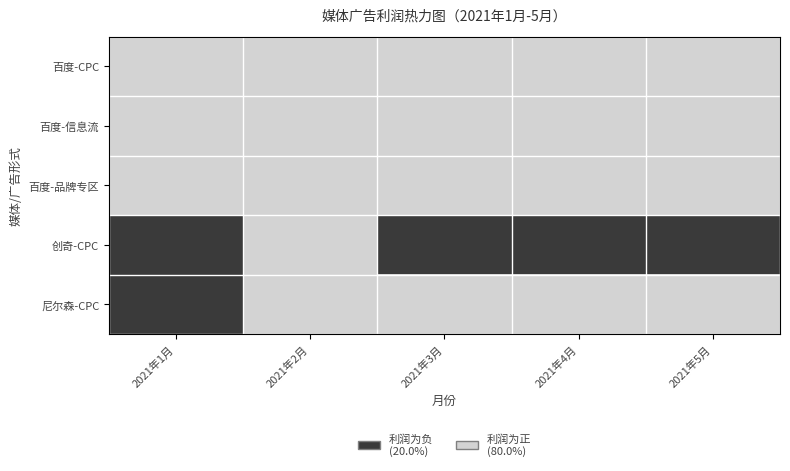

What is the maximum value shown in the chart?

1